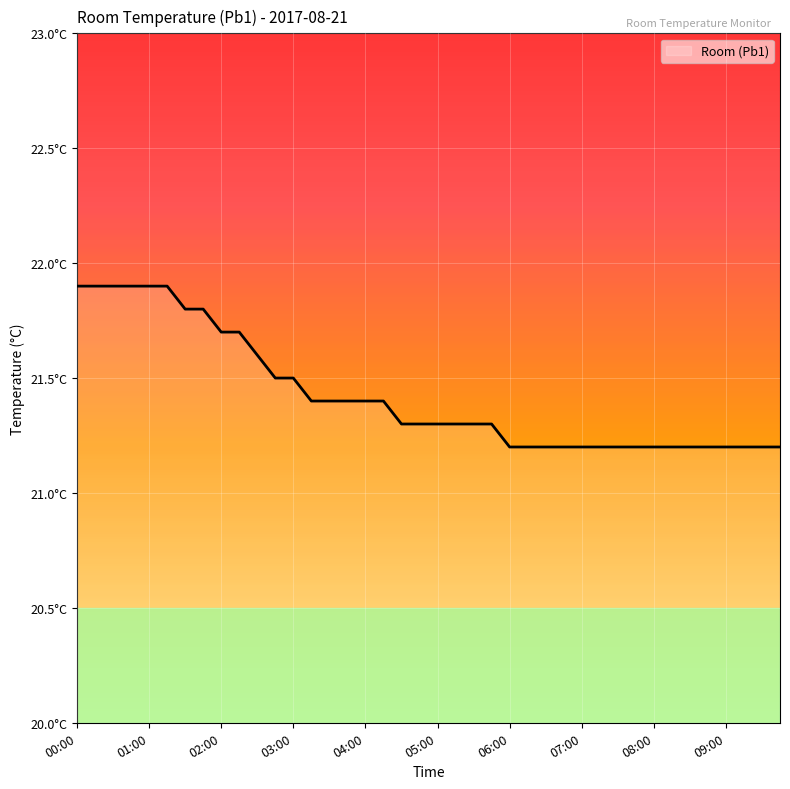

Is this an area chart (filled region under the line)?

Yes